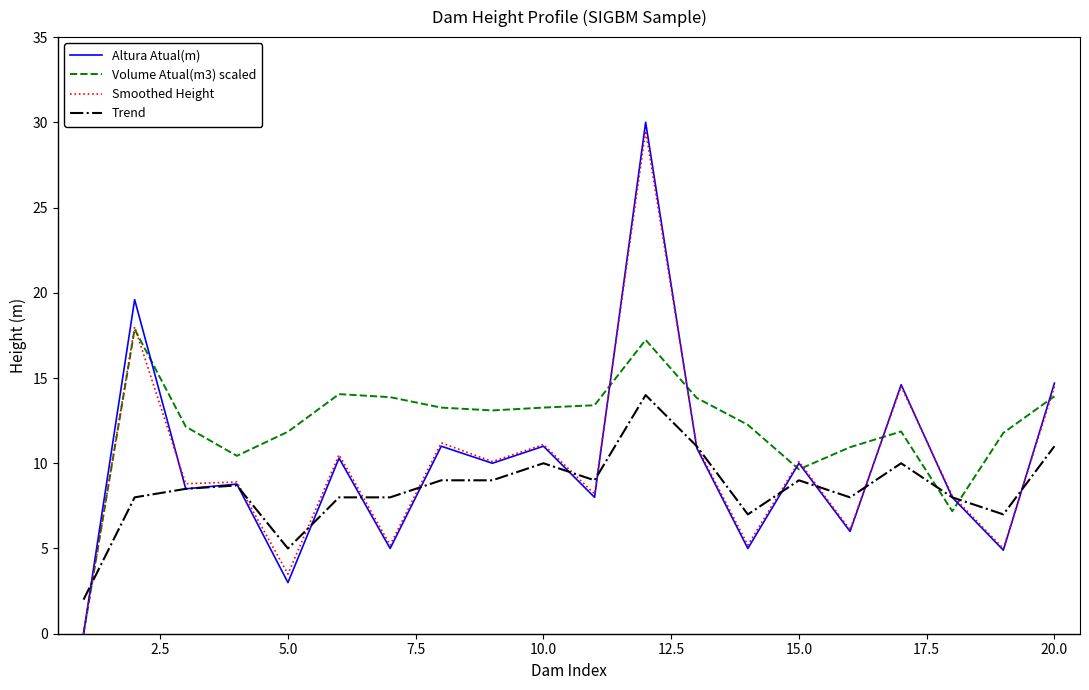

What is the difference between the maximum and minimum values in the Trend series?

12.0